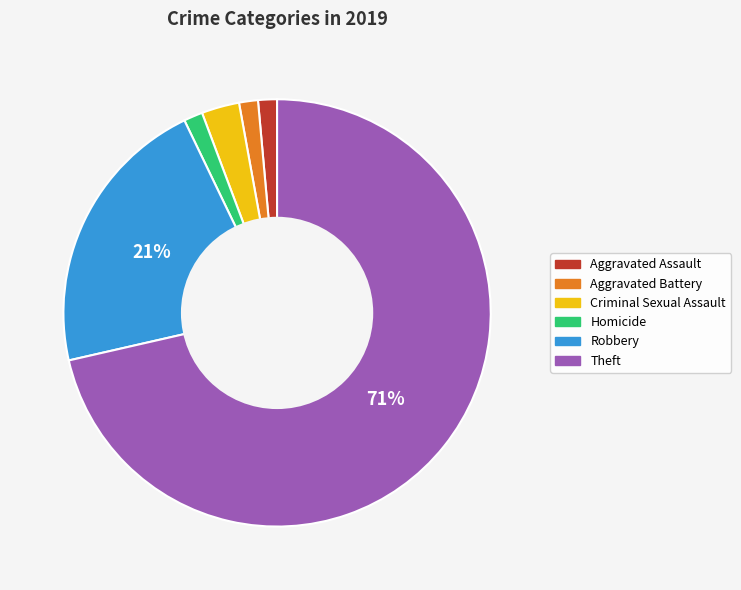

The Homicide slice represents 15% of the pie. True or false?

False